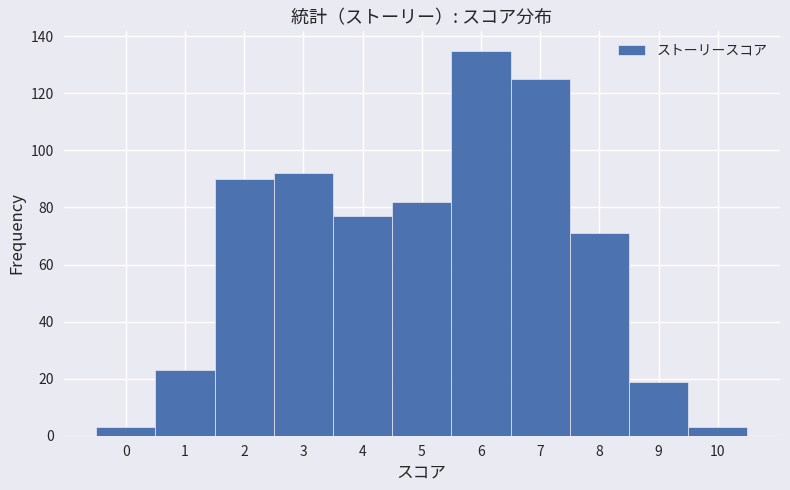

Over which range of the x-axis is the bar tallest?

5.5 to 6.5